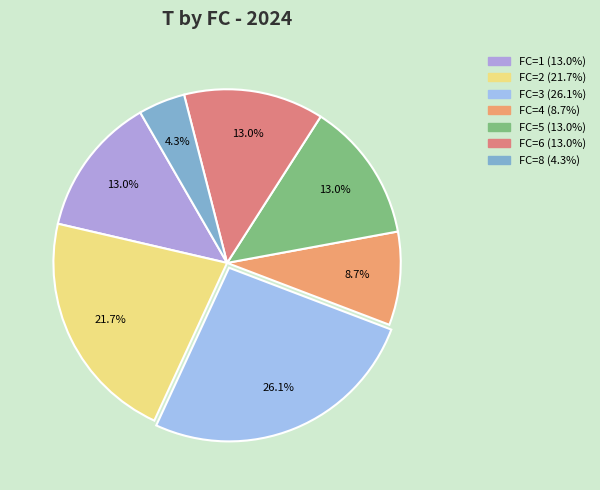

To the nearest percent, what is the difference between the largest and smallest slice percentages?

22%